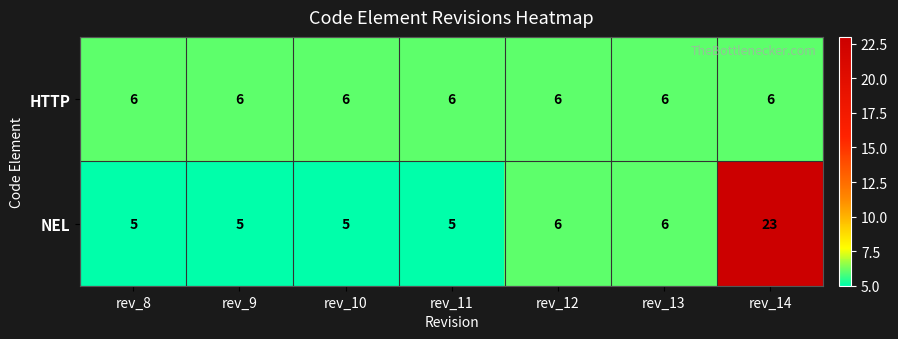

What is the approximate value of NEL at rev_11?

5